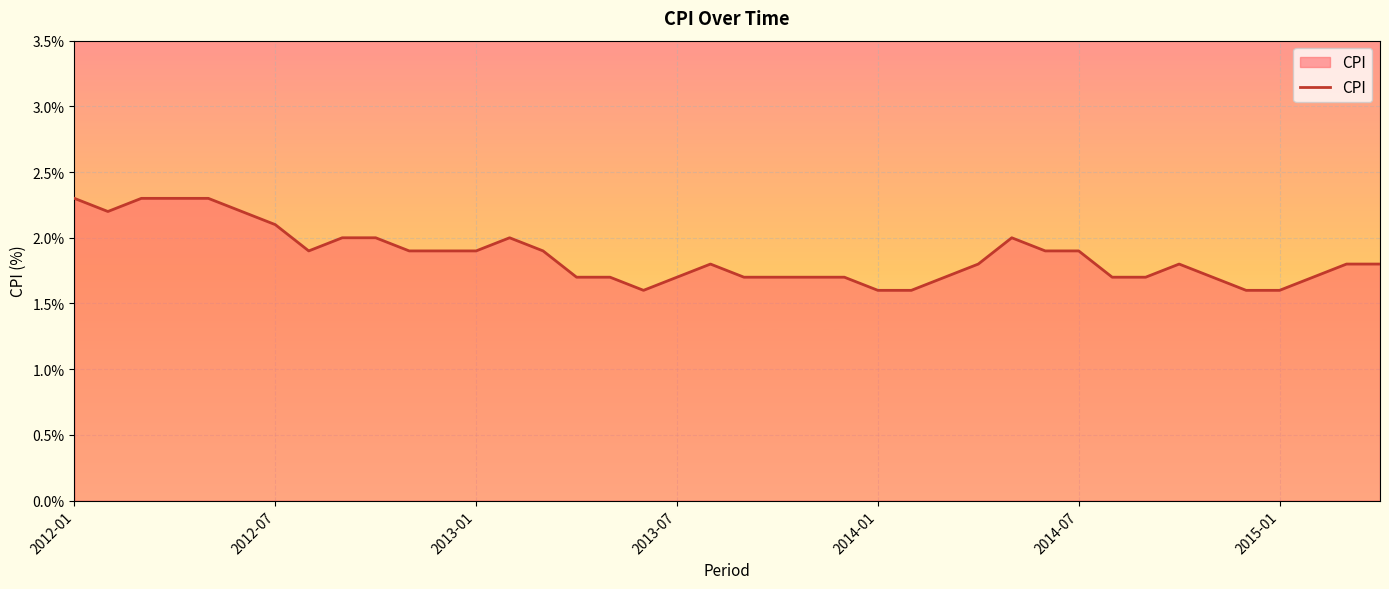

What is the smallest value displayed?

1.6